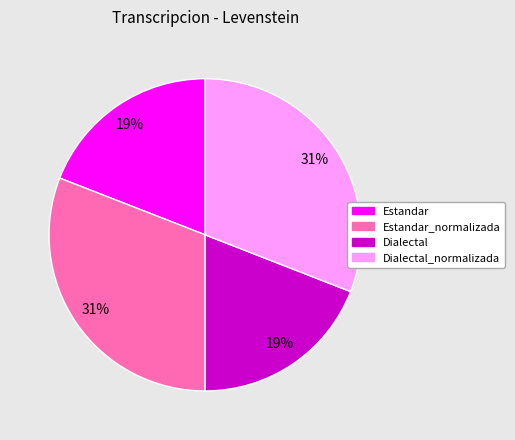

Count the number of slices in the pie.

4